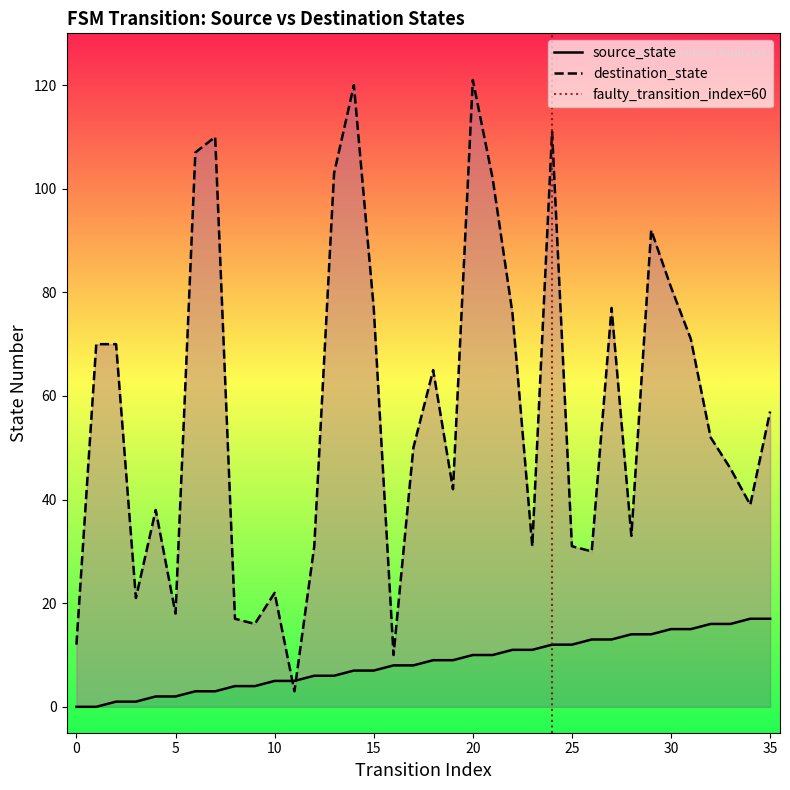

Where does the destination_state series first go above 52?

1